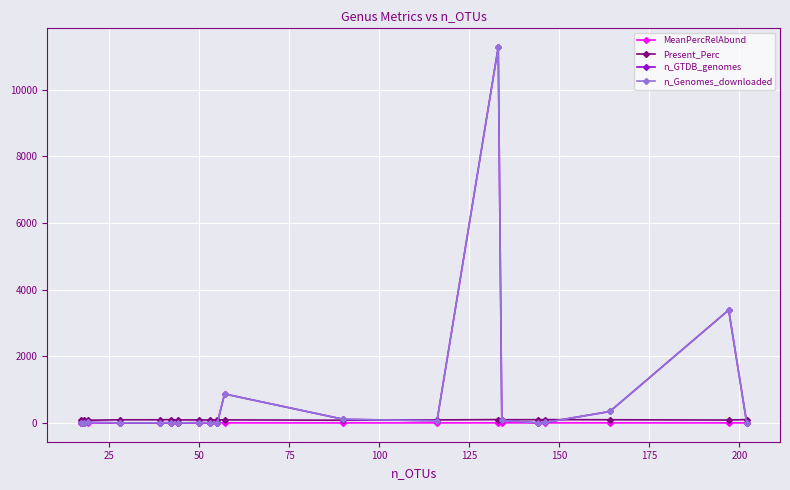

Which series has the largest range (max minus min)?

n_GTDB_genomes